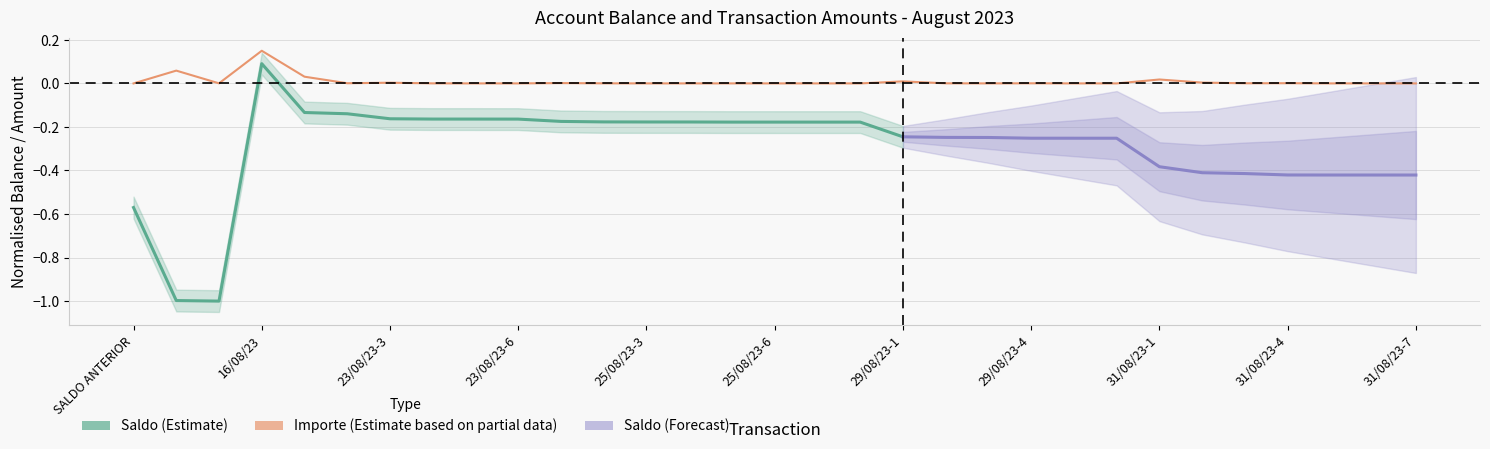

How many values exceed 0?

30